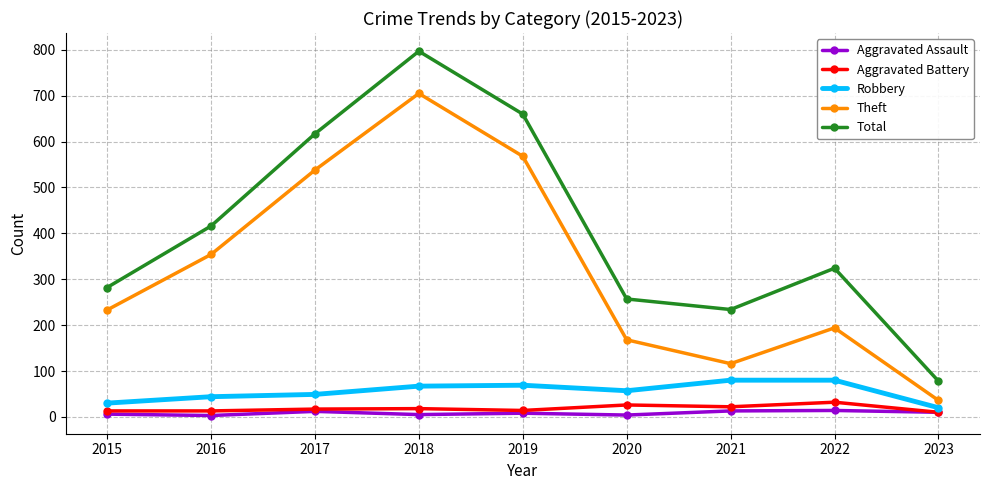

What is the difference between the maximum and minimum values in the Aggravated Assault series?

11